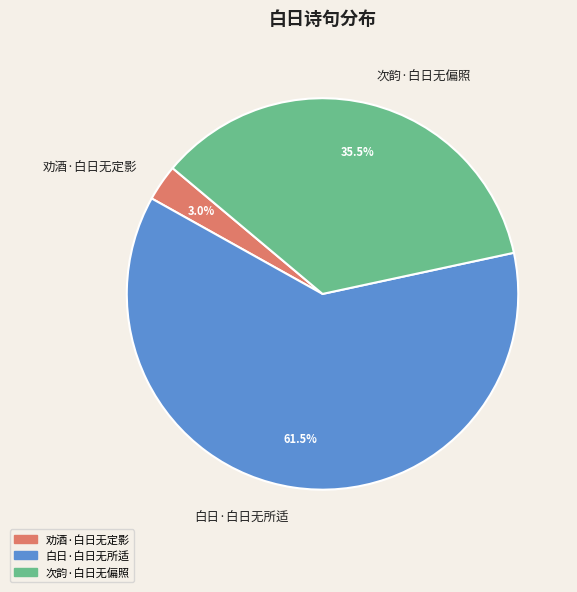

What is the largest slice in the pie chart?

白日·白日无所适